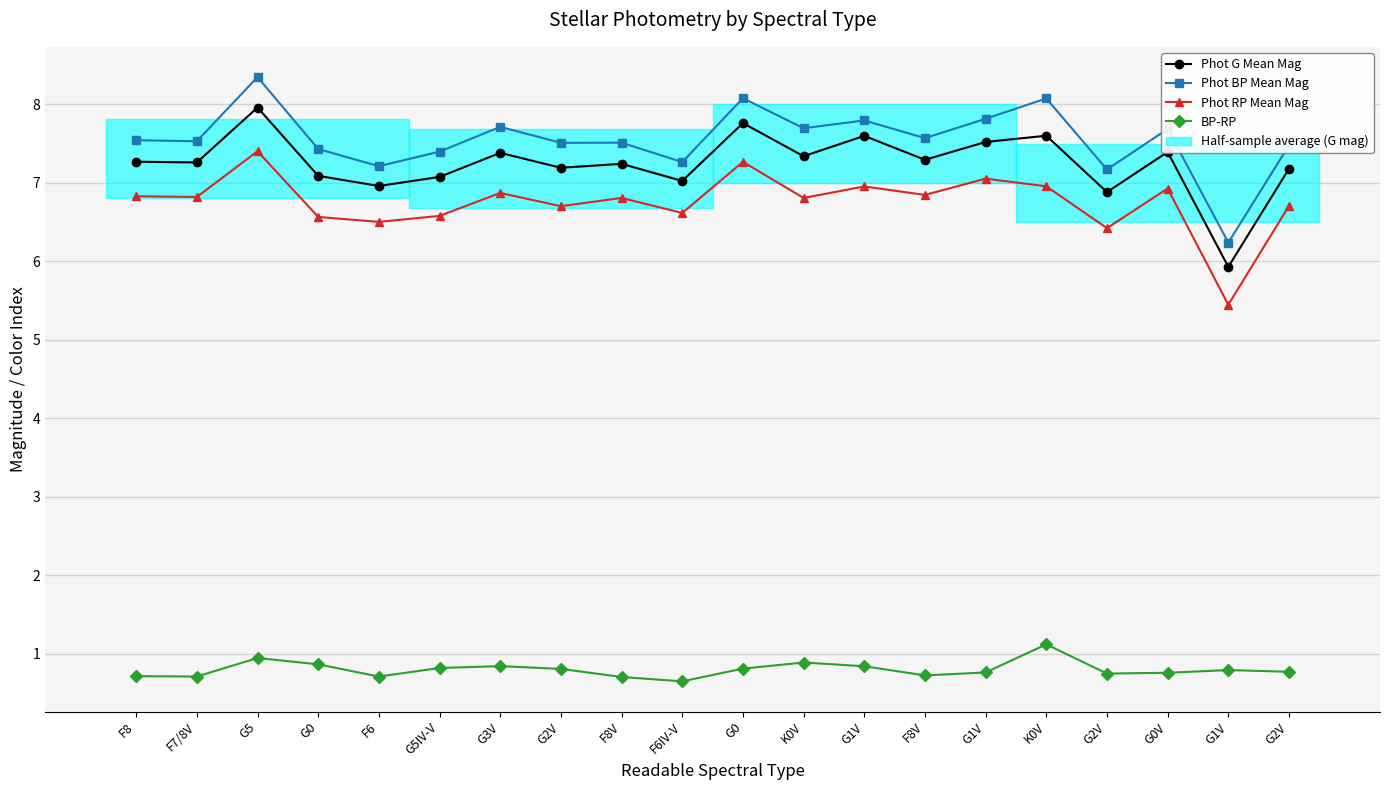

What is the label of the 15th point from the left?

G1V